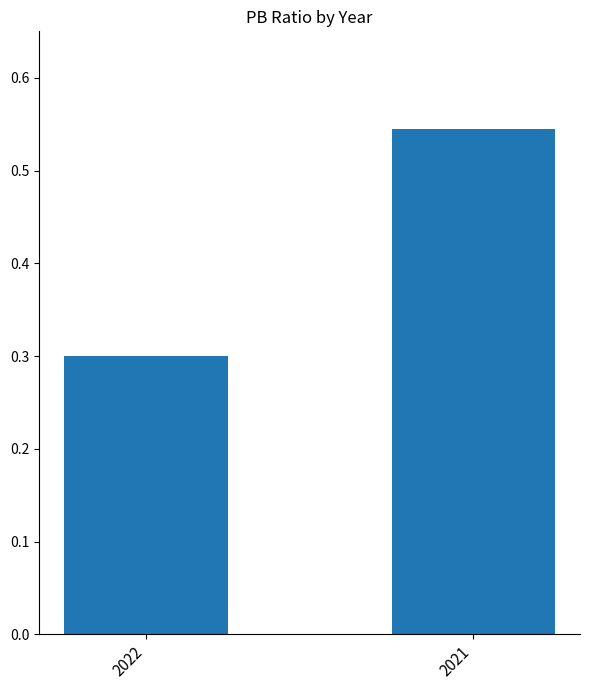

Which label corresponds to the smallest value in the chart?

2022